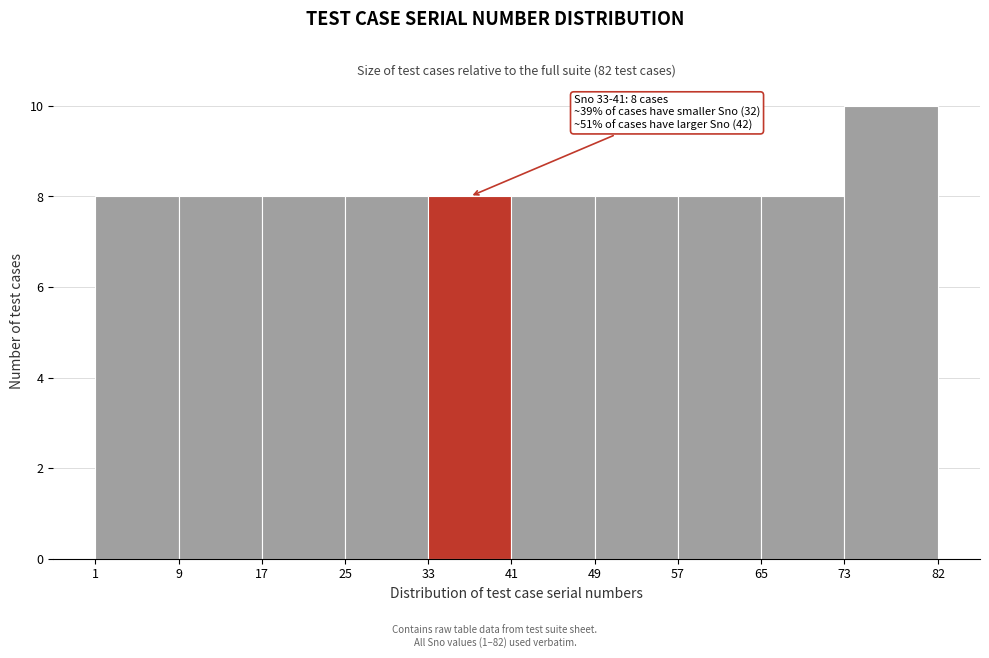

Which range on the x-axis has the tallest bar?

73 to 82